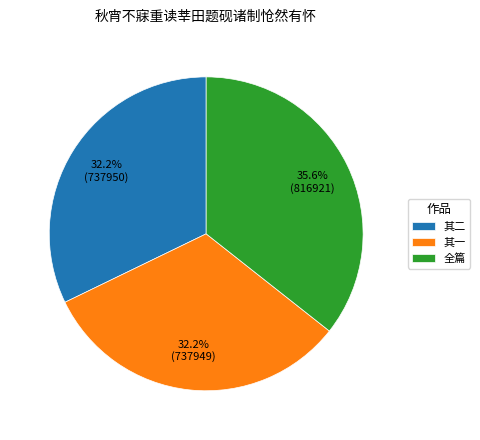

What is the total percentage of 全篇 and 其二?

67.8%